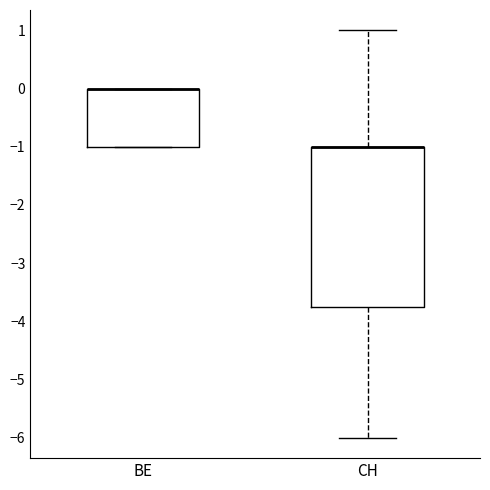

Where is the lower edge of the box for BE on the y-axis? The values are not printed on the chart, so give them approximately, as read against the axis.

-1.0